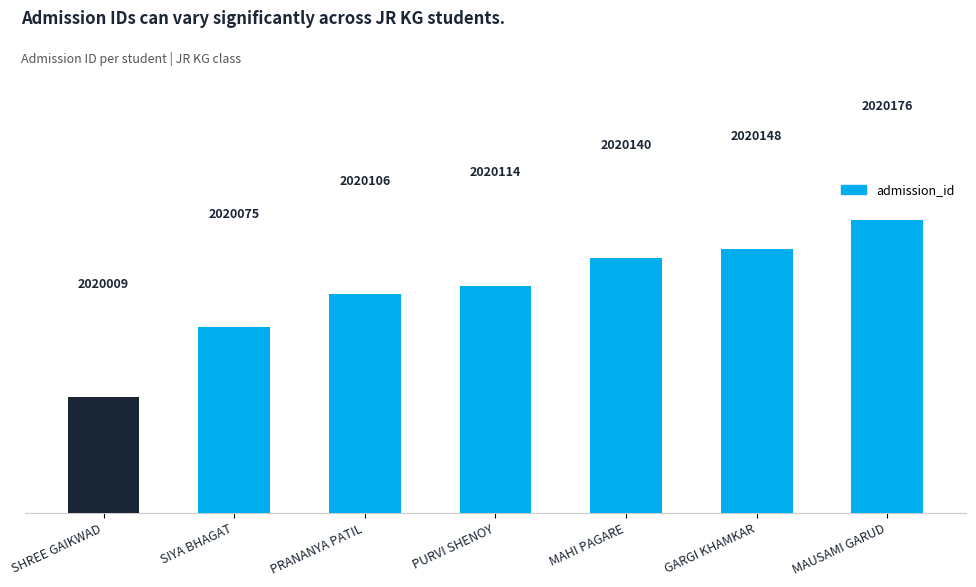

Are the bars horizontal?

No